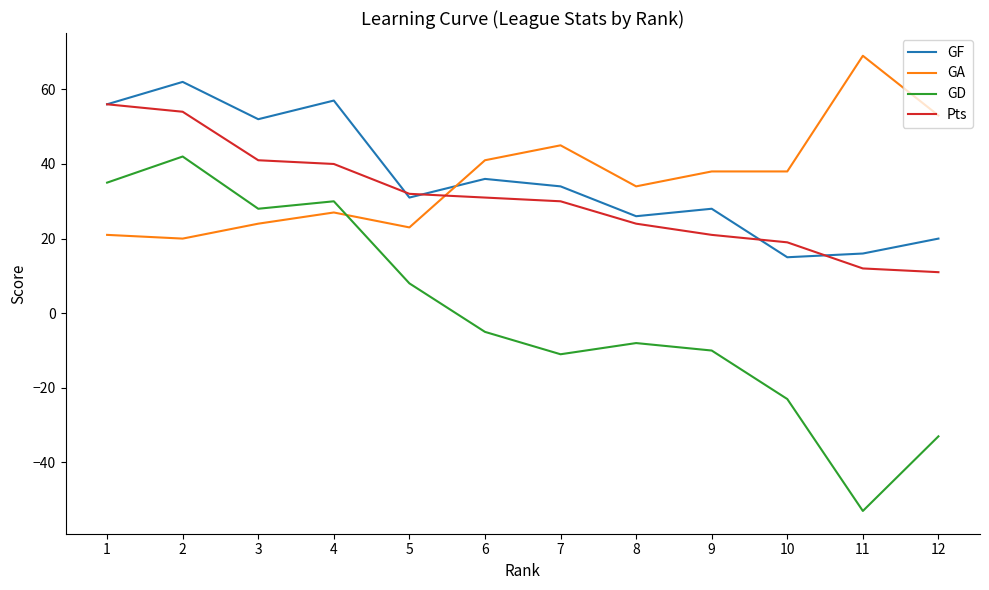

True or false: GA has more than 0 points higher than both neighbors.

True